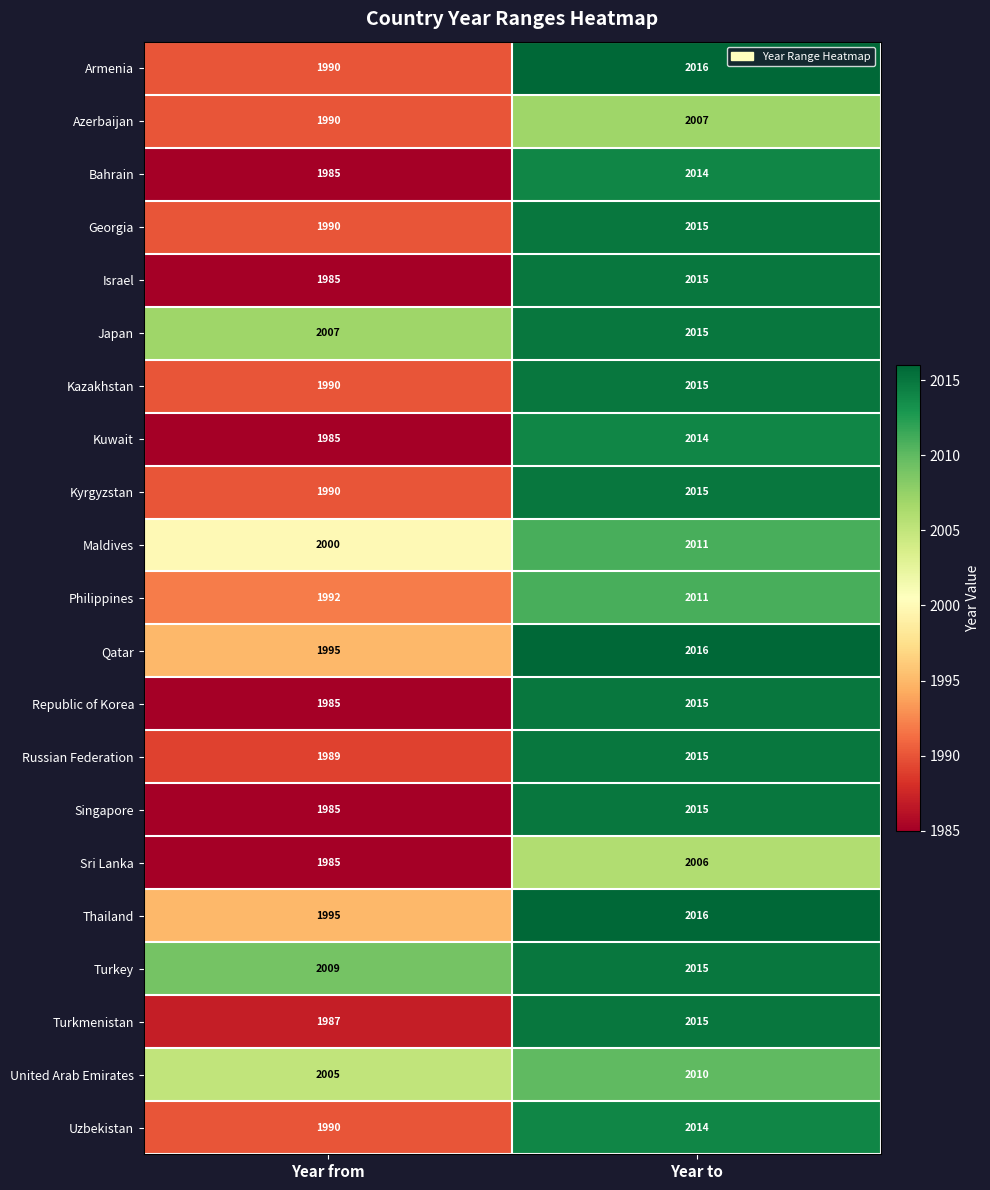

At which category does the chart reach its peak across all series?

Year to